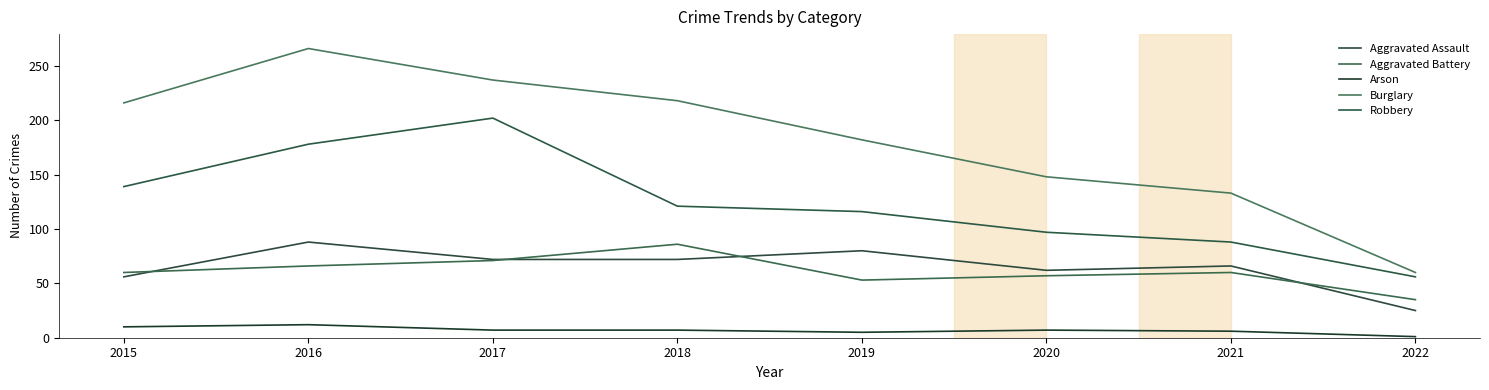

What is the difference between the maximum and minimum values in the Arson series?

11